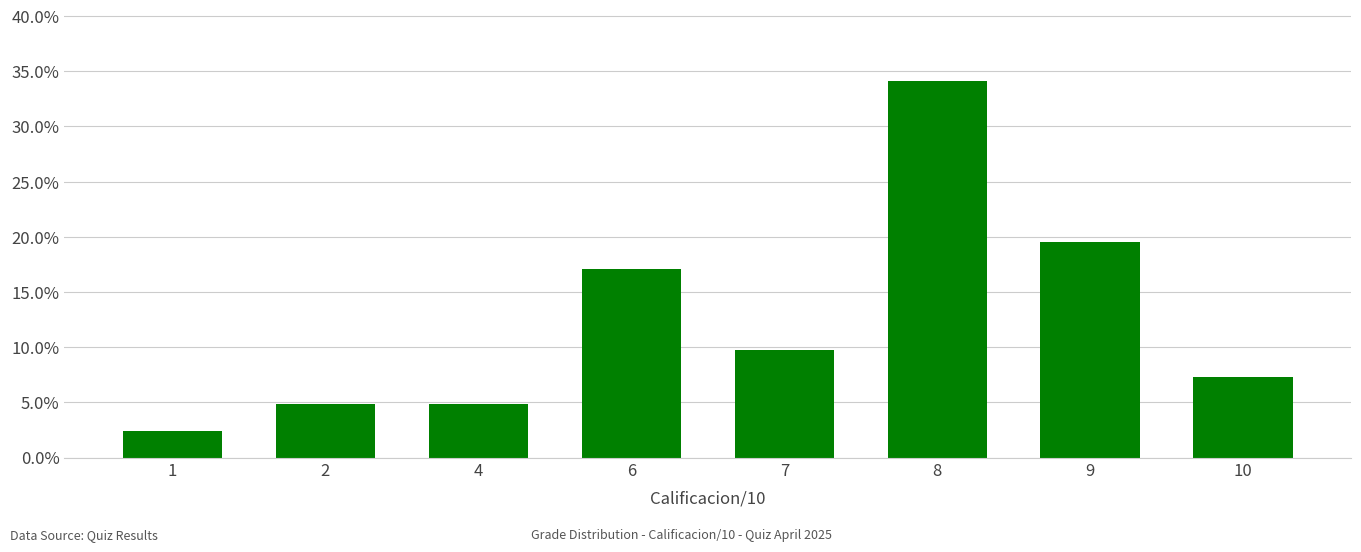

What is the sum of all values?

1.0